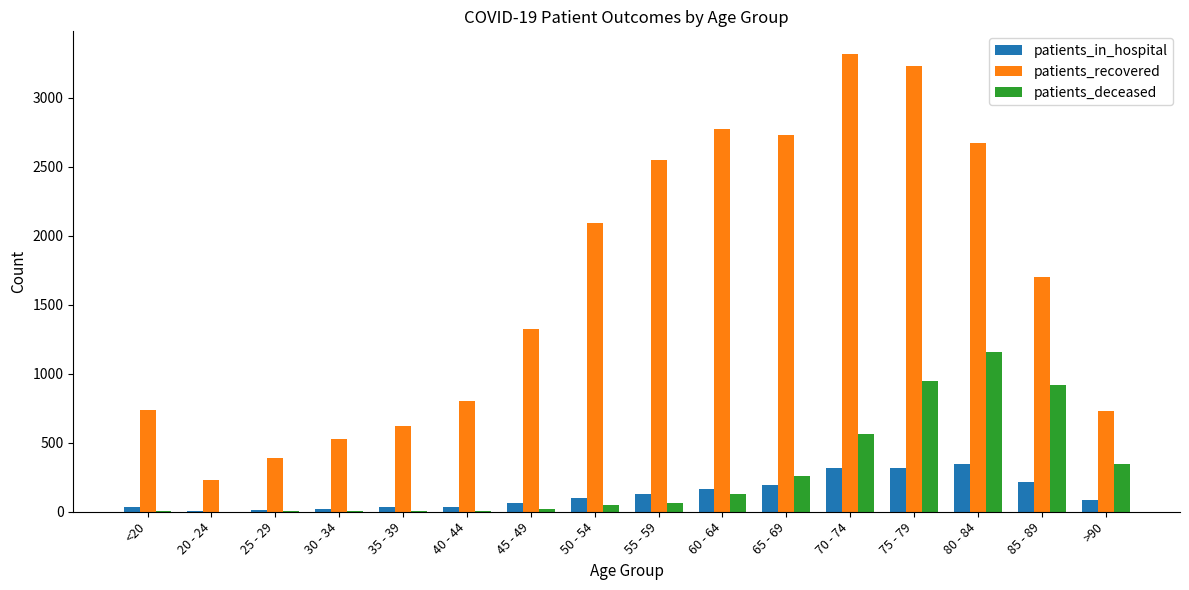

How many groups of bars are there?

16